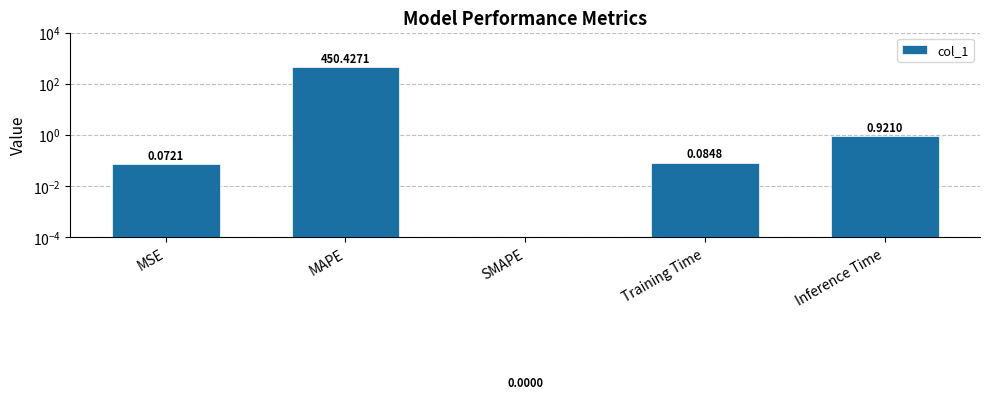

Which has a higher value, MAPE or MSE?

MAPE